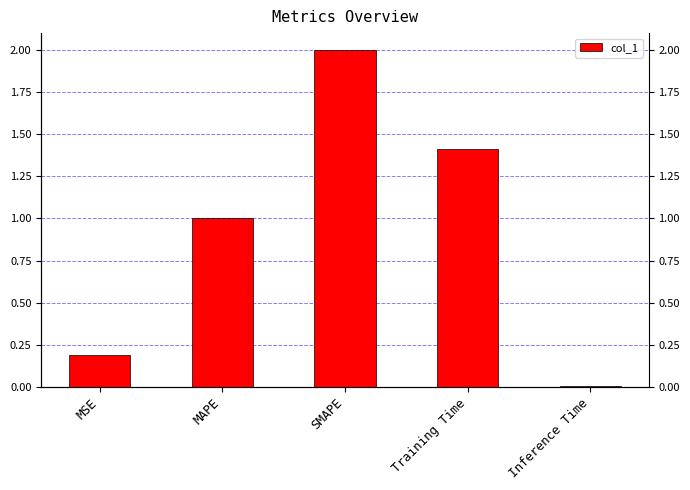

List the labels in order of value, largest first.

SMAPE, Training Time, MAPE, MSE, Inference Time